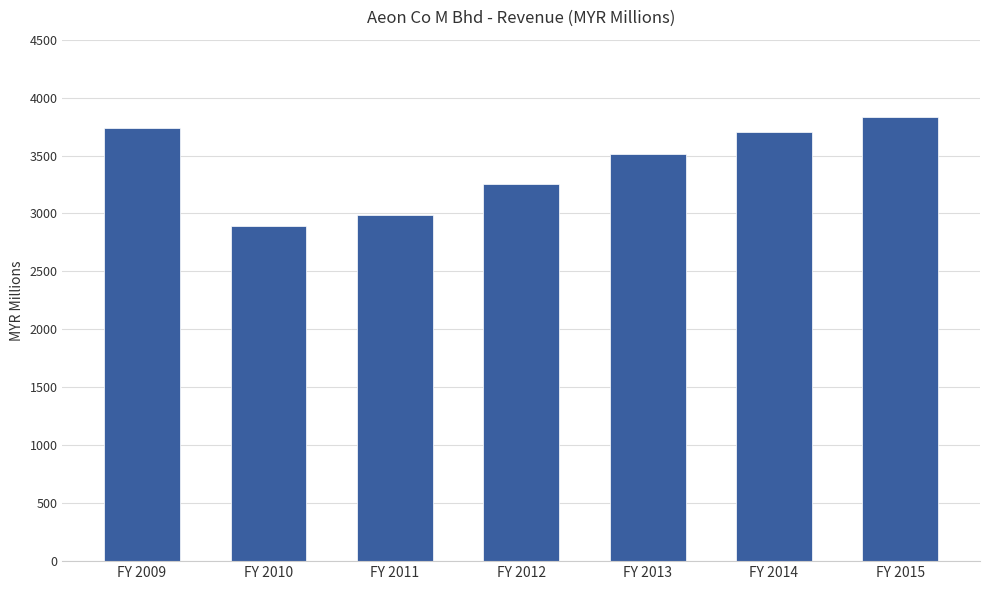

What is the minimum value shown in the chart?

2894.5